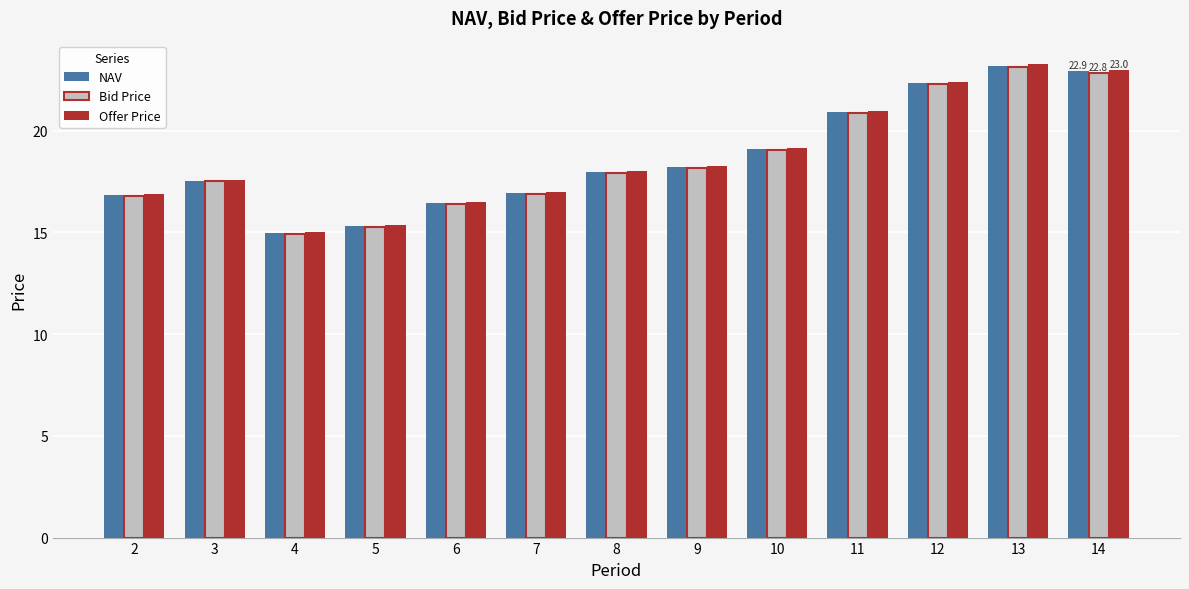

How many bars are there in total?

39